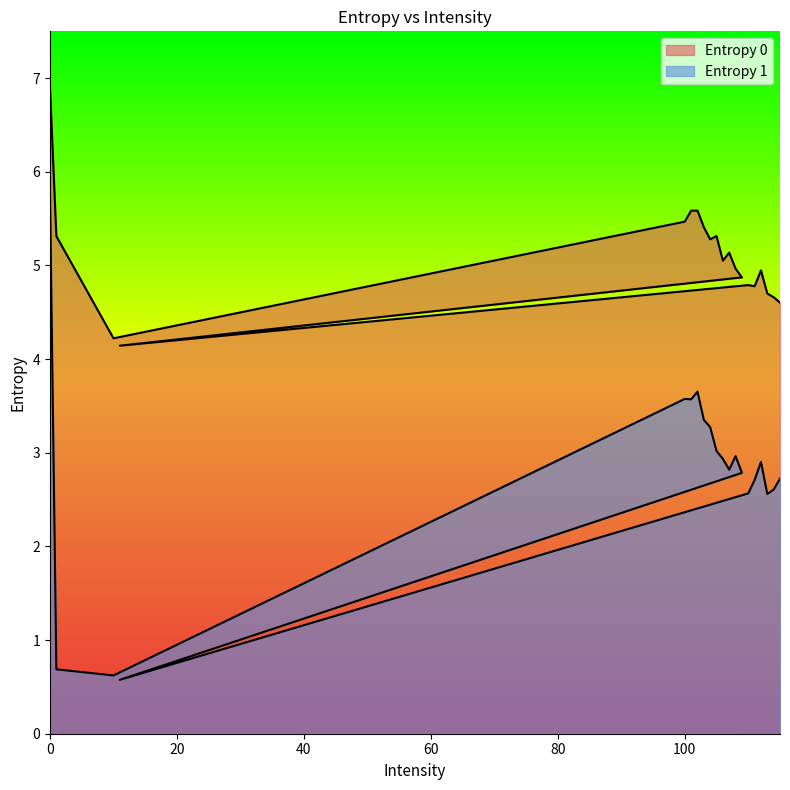

What position from the right is 103?

14